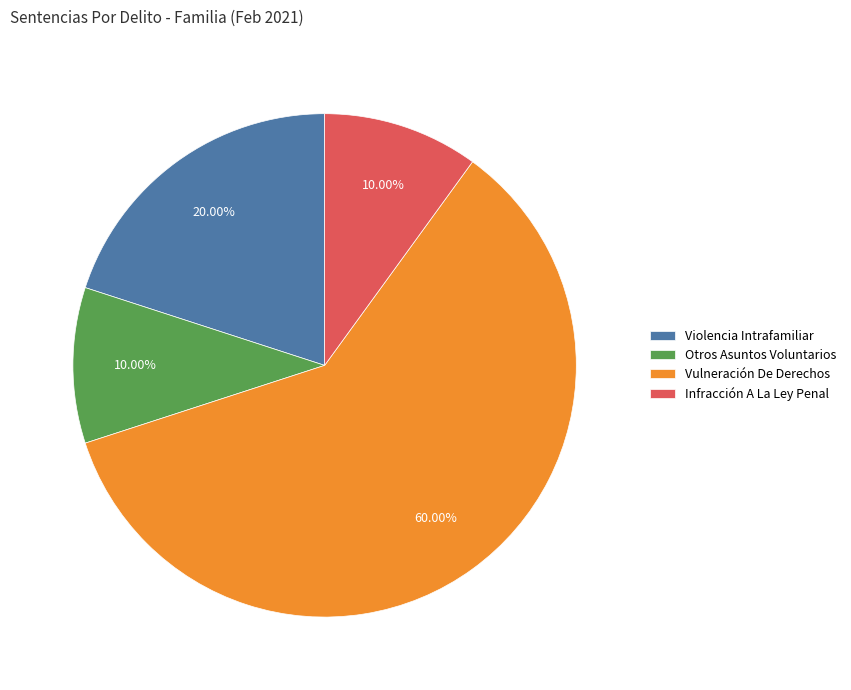

To the nearest percent, what percentage of the pie is Otros Asuntos Voluntarios?

10%